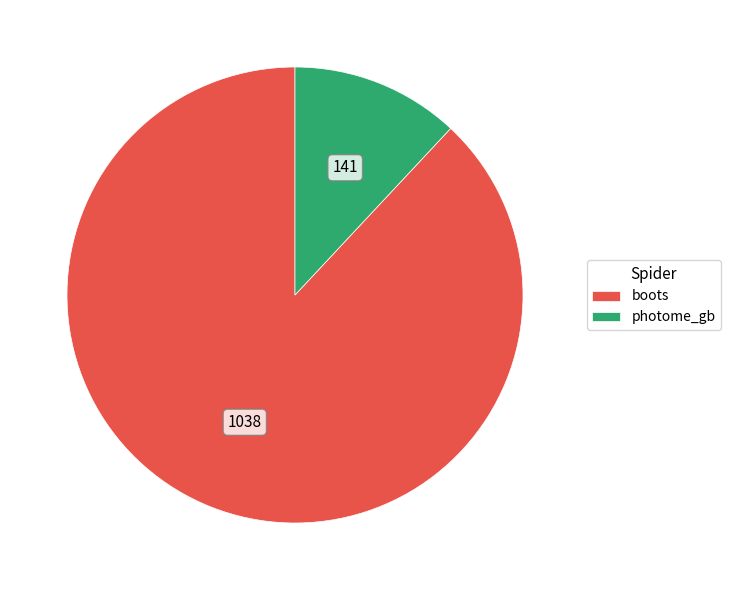

What is the smallest slice in the pie chart?

photome_gb